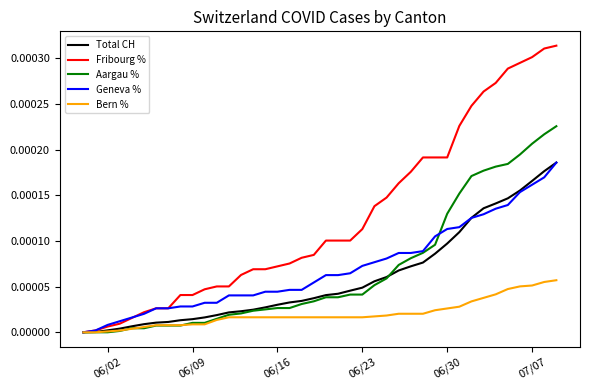

Which series has the largest total across all categories?

Fribourg %